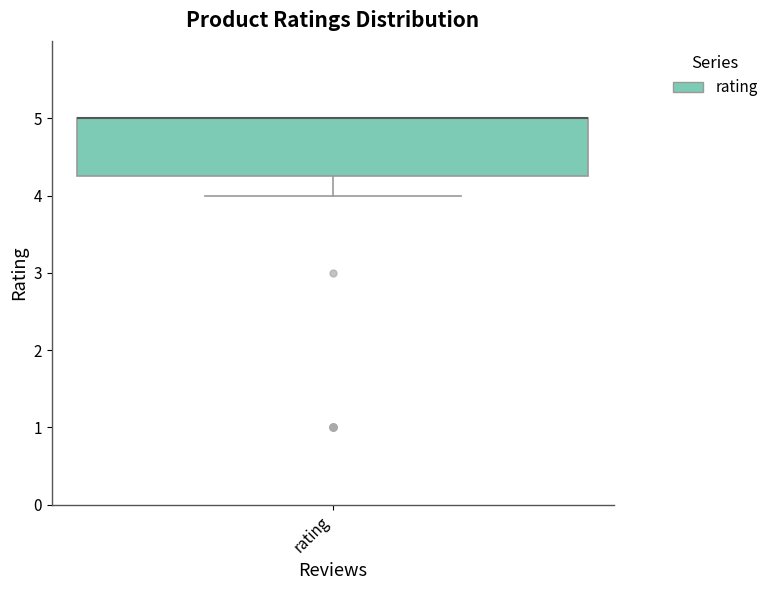

Read this box plot against the y-axis: the position of the median line, the range covered by the box, and the ends of both whiskers. The values are not printed on the chart, so give them approximately, as read against the axis.

median 5.0 (drawn on the box's upper edge), box 4.3 to 5.0, whiskers 4.0 to 5.0